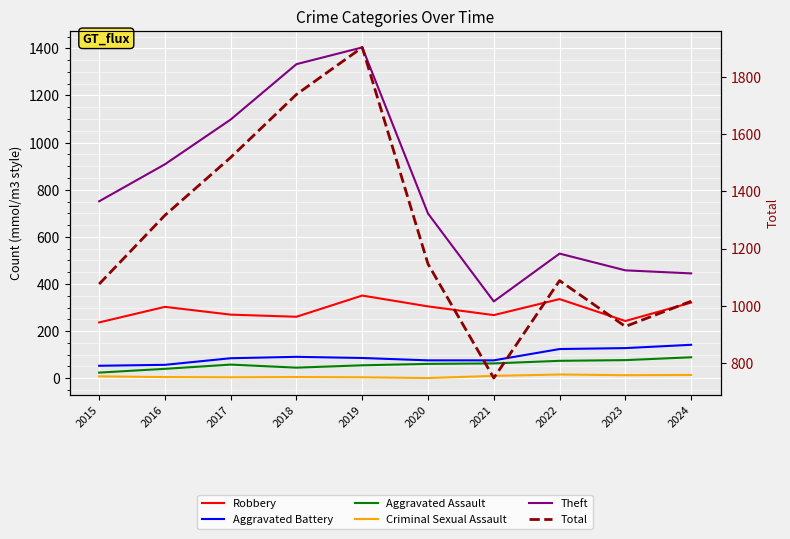

List the labels in order of Total value, largest first.

2019, 2018, 2017, 2016, 2020, 2022, 2015, 2024, 2023, 2021